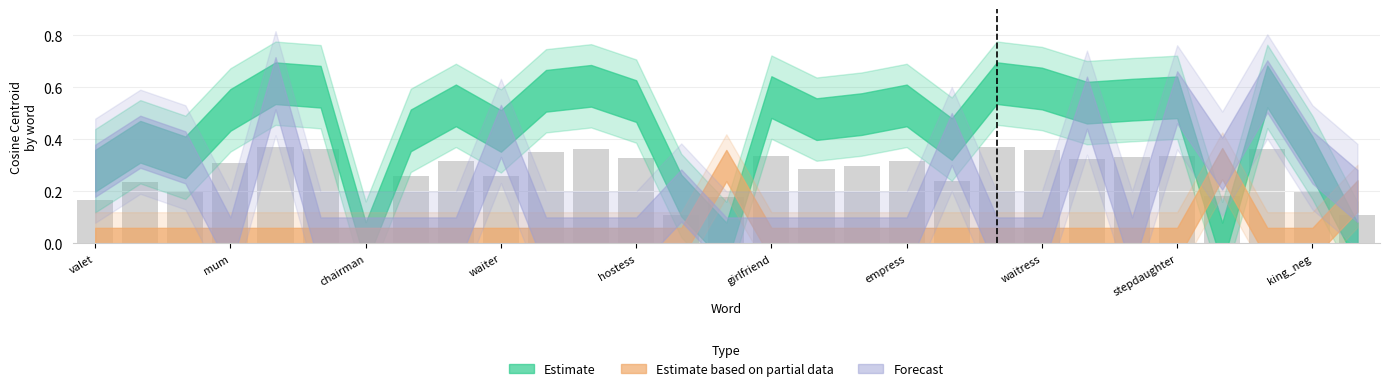

Does the chart contain any negative values?

No